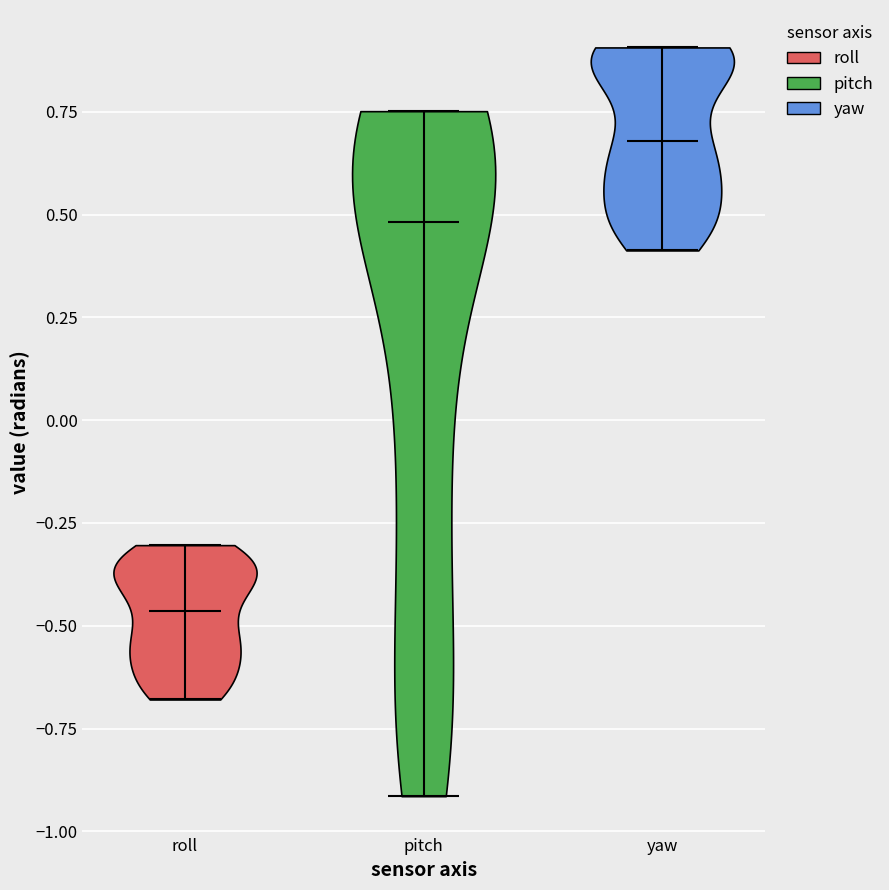

Reading left to right, read every violin against the y-axis: where its median line is, and the lowest and highest points it reaches. The values are not printed on the chart, so give them approximately, as read against the axis.

roll: median line -0.45, lowest point -0.70, highest point -0.30
pitch: median line 0.50, lowest point -0.90, highest point 0.75
yaw: median line 0.70, lowest point 0.40, highest point 0.90